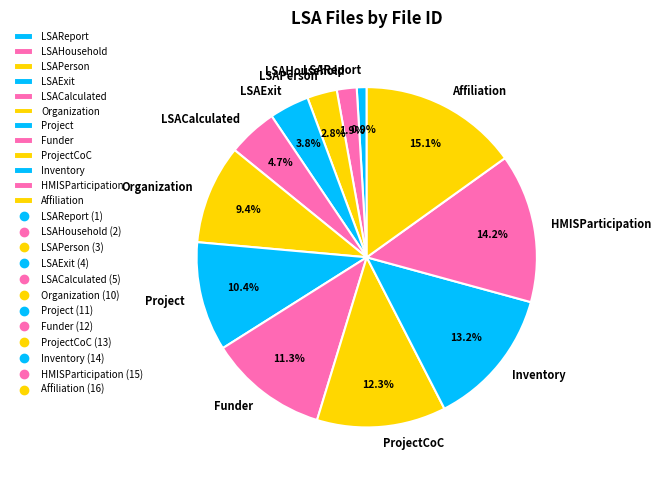

To the nearest percent, what is the difference between the LSAHousehold and Organization slice percentages?

8%